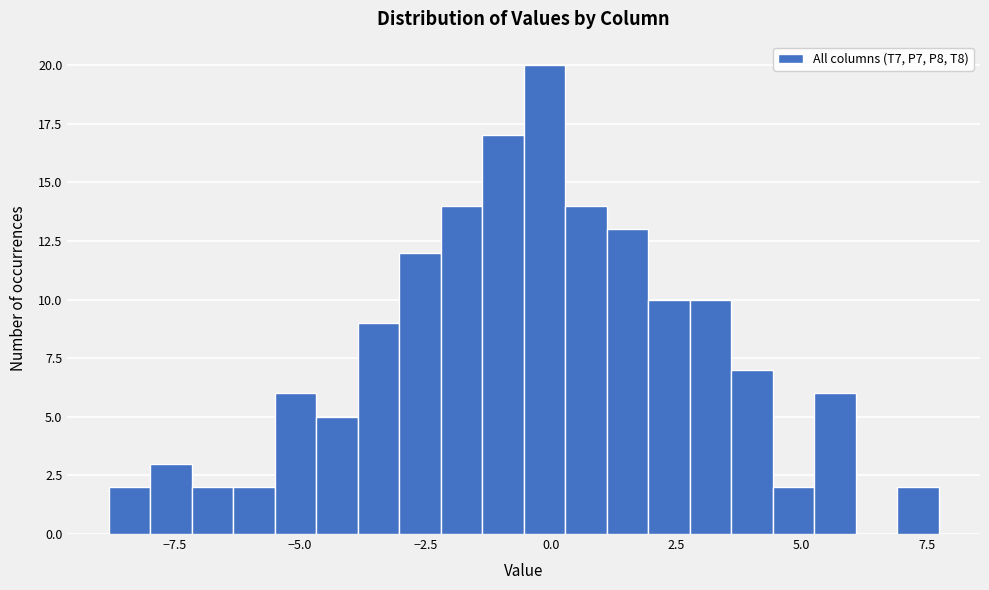

Around what value on the x-axis is the tallest bar? Give the approximate position of its centre, as read against the axis.

0.0